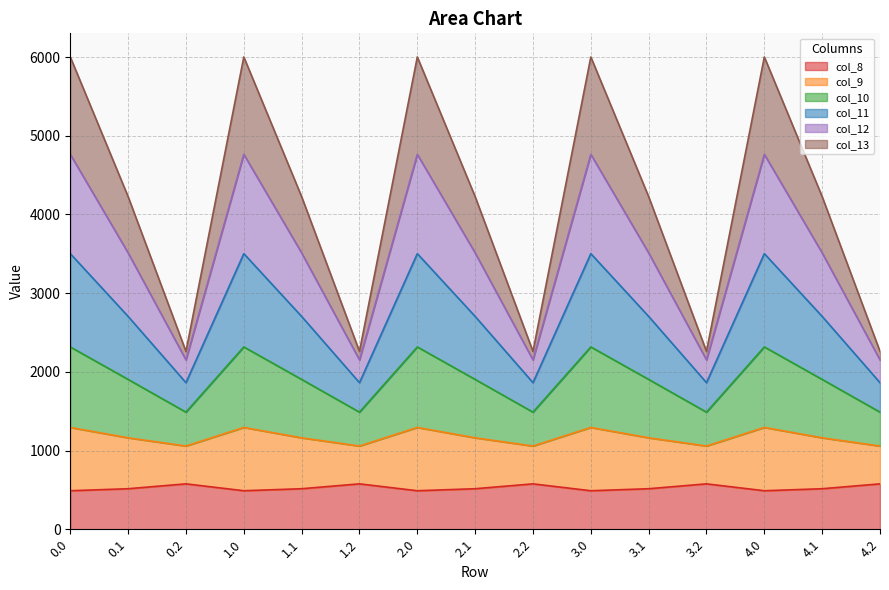

Does the chart have visible grid lines?

Yes